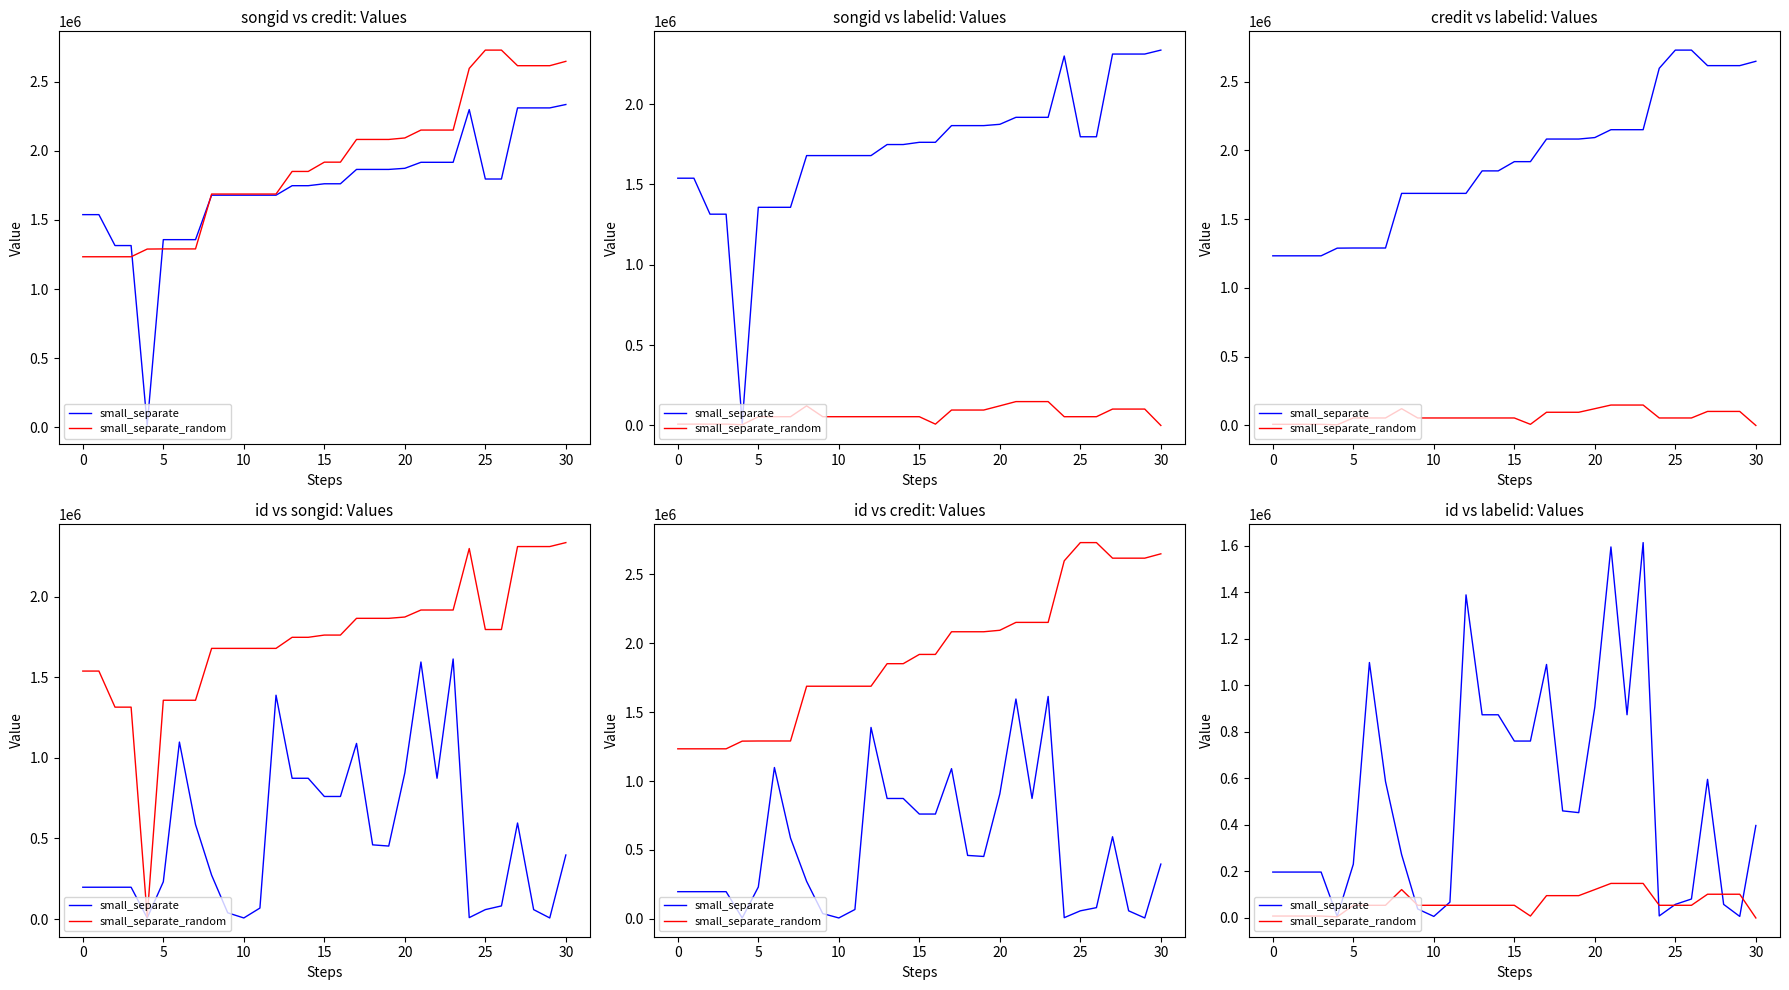

How many values in the small_separate series exceed 397325?

15